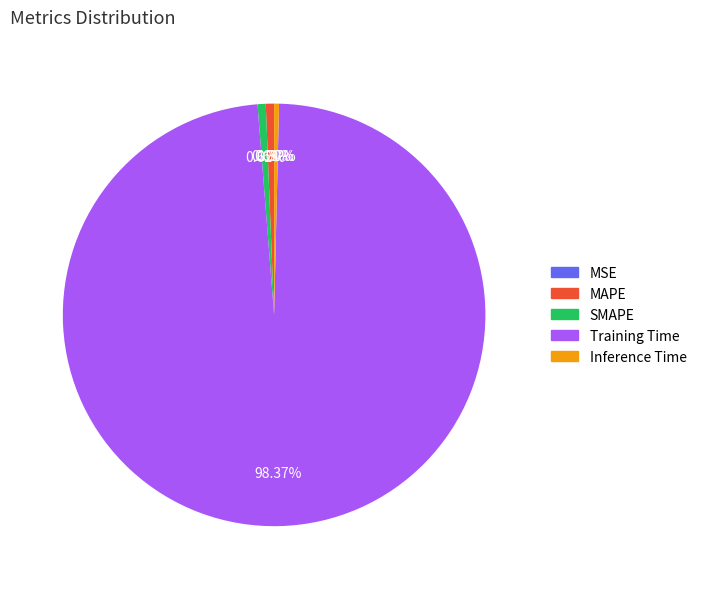

Combined, what portion of the pie is SMAPE and Inference Time?

1.0%